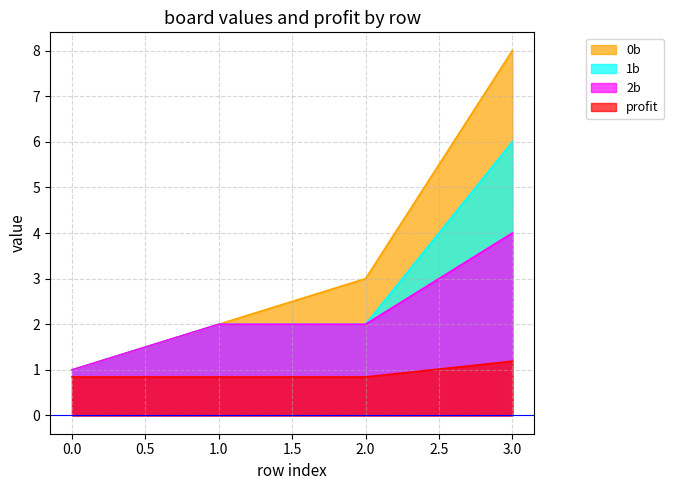

At which category is the sum across all series the highest?

3.0